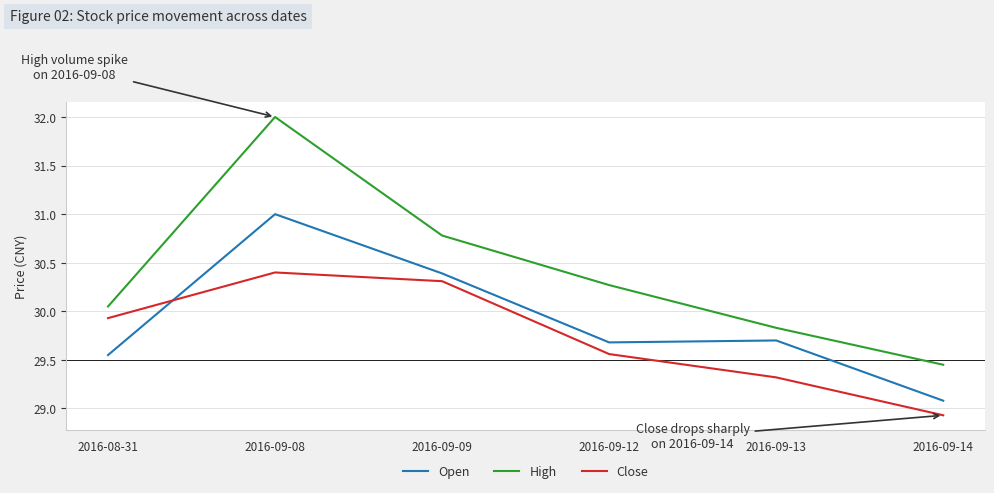

The value of Close at 2016-09-08 is 17.4. True or false?

False